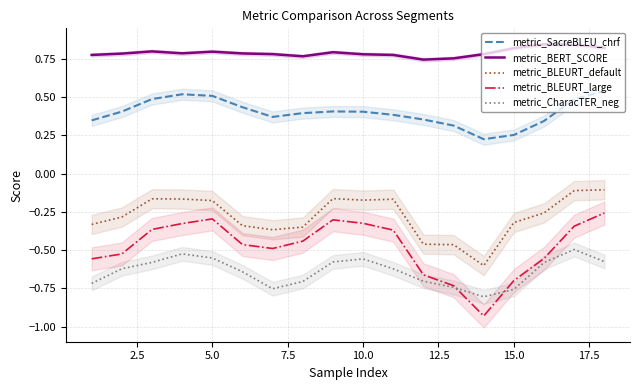

What is the difference between the maximum and minimum values in the metric_BLEURT_default series?

0.5